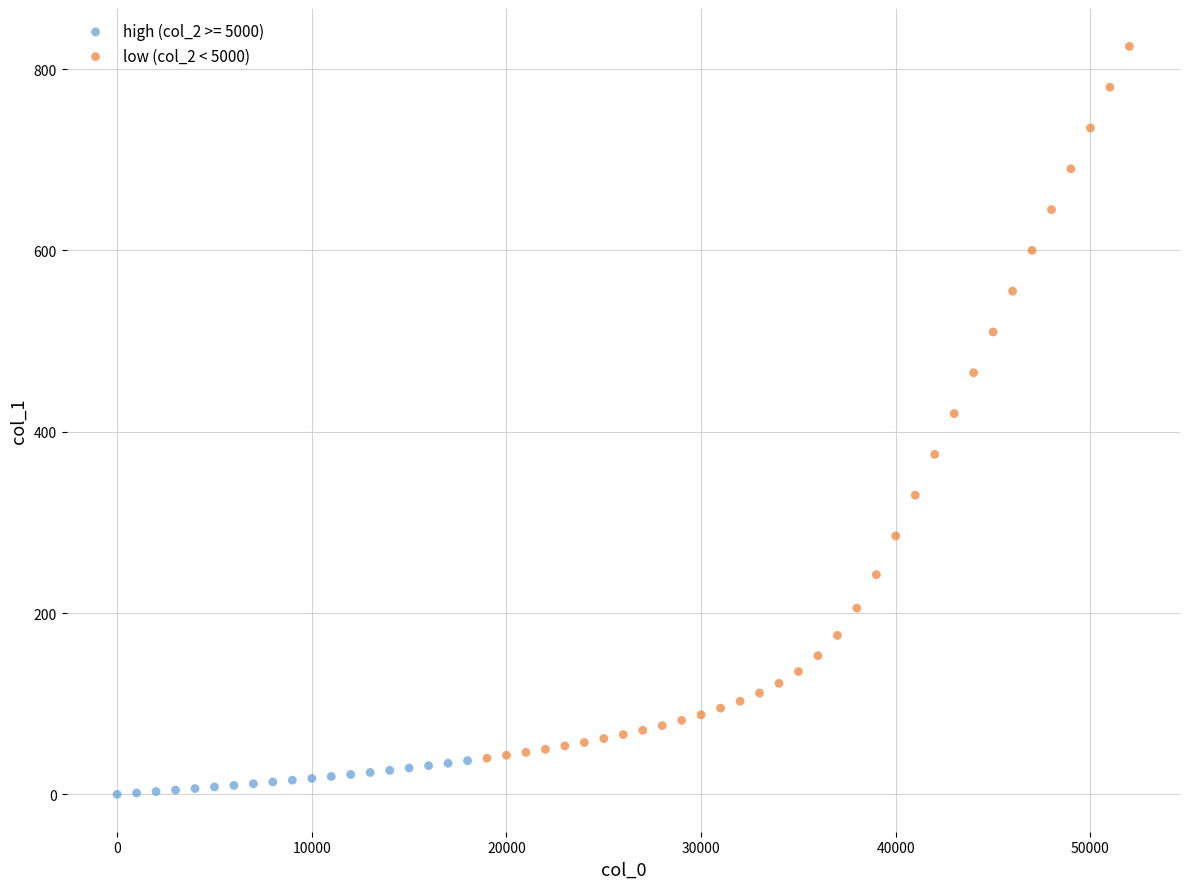

Which series reaches the maximum Y coordinate?

low (col_2 < 5000)